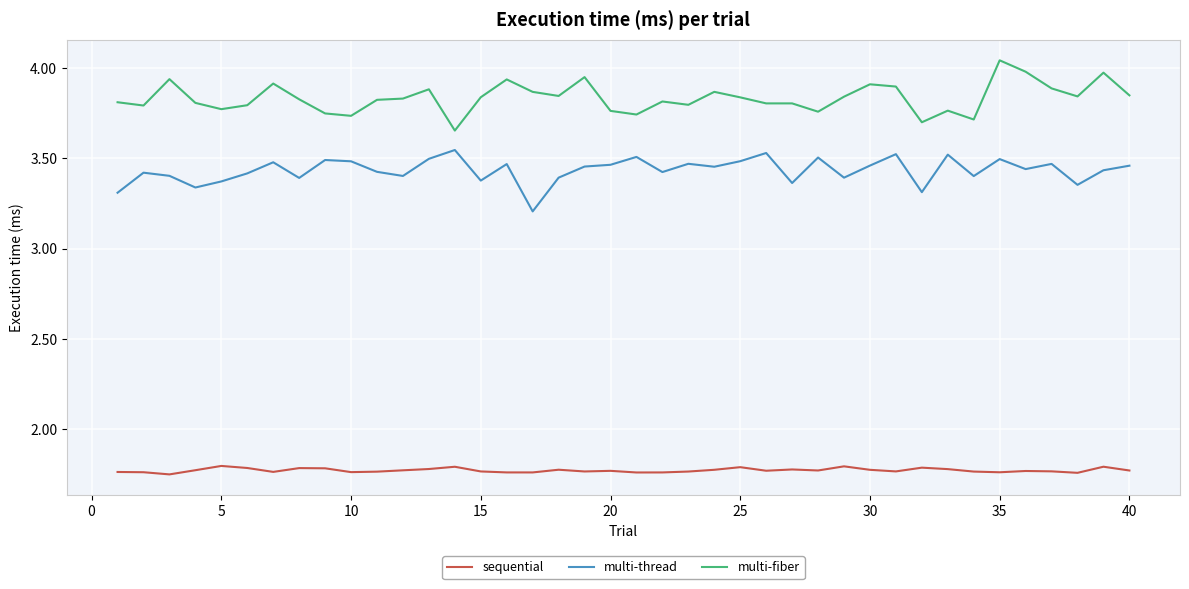

What is the difference between the maximum and minimum values in the multi-thread series?

0.3